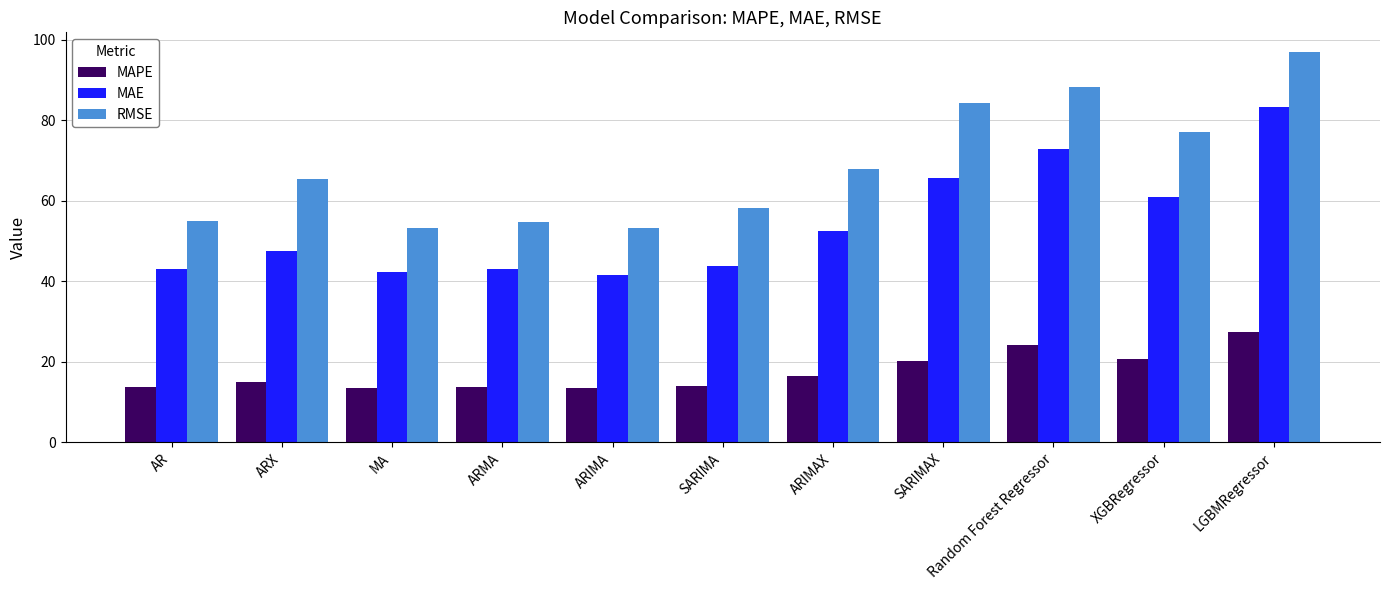

Rank the series at ARMA from lowest to highest value.

MAPE, MAE, RMSE